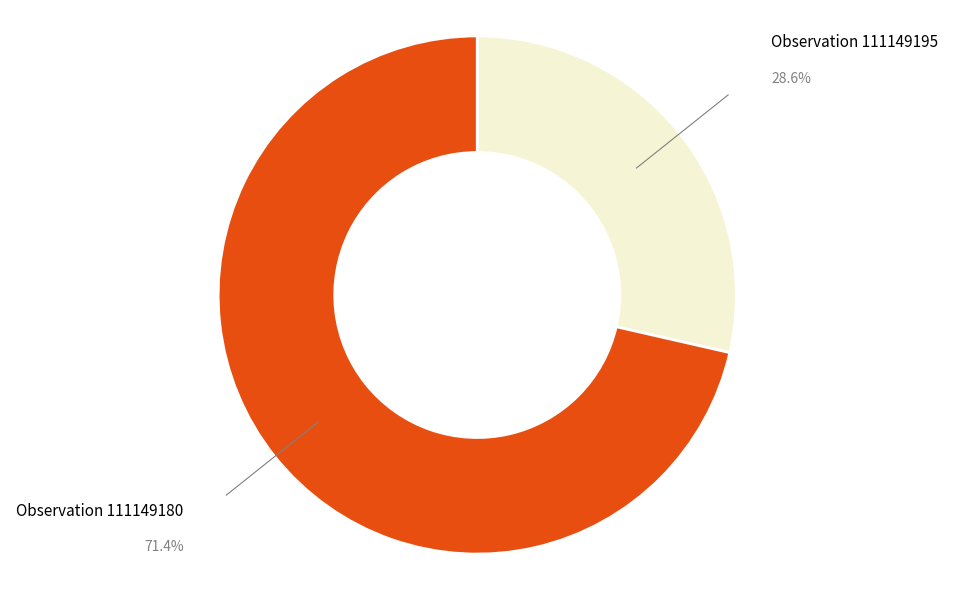

Is there any slice that represents more than half of the pie?

Yes